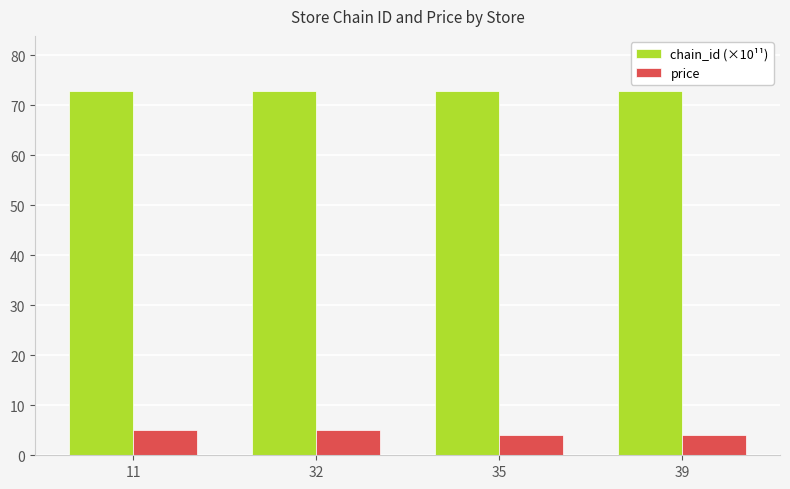

What is the value of the price bar at the 1st from the left?

5.0